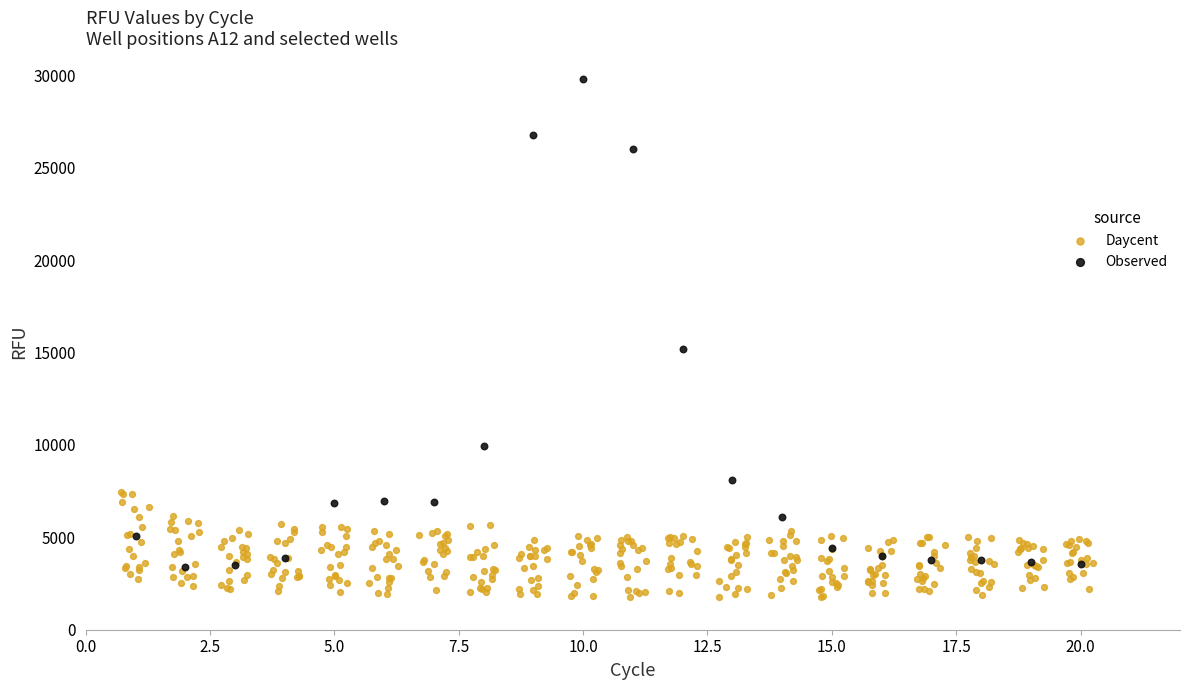

Which series reaches the minimum Y coordinate?

Daycent